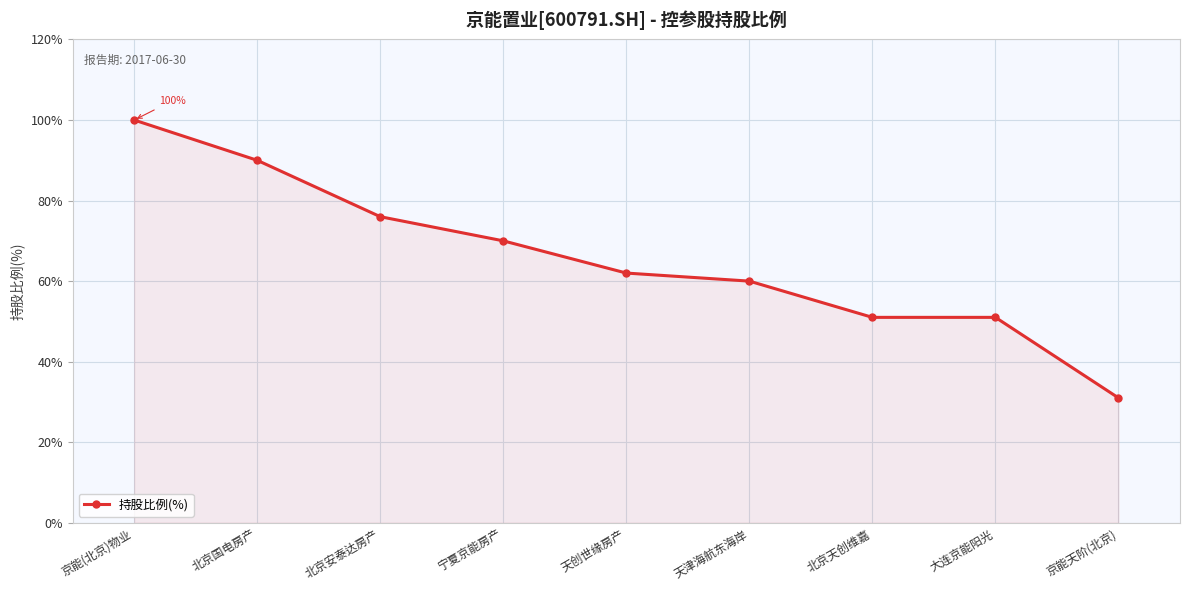

Which label corresponds to the largest value in the chart?

京能(北京)物业